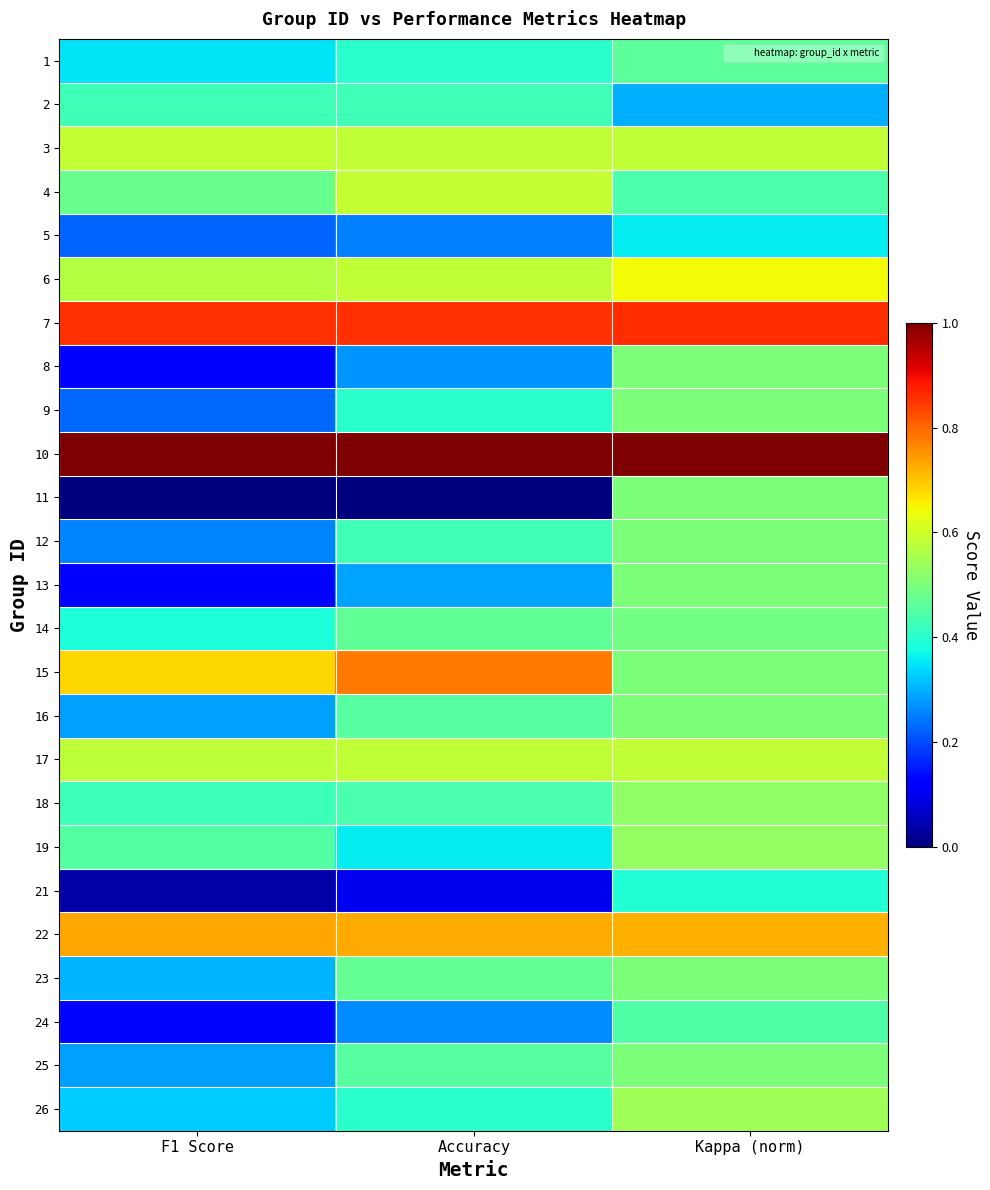

Reading right to left, transcribe all the data shown in this chart.

1: Kappa (norm)=0.5	Accuracy=0.4	F1 Score=0.3
2: Kappa (norm)=0.3	Accuracy=0.4	F1 Score=0.4
3: Kappa (norm)=0.6	Accuracy=0.6	F1 Score=0.6
4: Kappa (norm)=0.4	Accuracy=0.6	F1 Score=0.5
5: Kappa (norm)=0.4	Accuracy=0.2	F1 Score=0.2
6: Kappa (norm)=0.6	Accuracy=0.6	F1 Score=0.6
7: Kappa (norm)=0.9	Accuracy=0.9	F1 Score=0.9
8: Kappa (norm)=0.5	Accuracy=0.3	F1 Score=0.1
9: Kappa (norm)=0.5	Accuracy=0.4	F1 Score=0.2
10: Kappa (norm)=1.0	Accuracy=1.0	F1 Score=1.0
11: Kappa (norm)=0.5	Accuracy=0.0	F1 Score=0.0
12: Kappa (norm)=0.5	Accuracy=0.4	F1 Score=0.3
13: Kappa (norm)=0.5	Accuracy=0.3	F1 Score=0.1
14: Kappa (norm)=0.5	Accuracy=0.5	F1 Score=0.4
15: Kappa (norm)=0.5	Accuracy=0.8	F1 Score=0.7
16: Kappa (norm)=0.5	Accuracy=0.5	F1 Score=0.3
17: Kappa (norm)=0.6	Accuracy=0.6	F1 Score=0.6
18: Kappa (norm)=0.5	Accuracy=0.4	F1 Score=0.4
19: Kappa (norm)=0.5	Accuracy=0.4	F1 Score=0.4
21: Kappa (norm)=0.4	Accuracy=0.1	F1 Score=0.0
22: Kappa (norm)=0.7	Accuracy=0.7	F1 Score=0.7
23: Kappa (norm)=0.5	Accuracy=0.5	F1 Score=0.3
24: Kappa (norm)=0.4	Accuracy=0.3	F1 Score=0.1
25: Kappa (norm)=0.5	Accuracy=0.5	F1 Score=0.3
26: Kappa (norm)=0.5	Accuracy=0.4	F1 Score=0.3